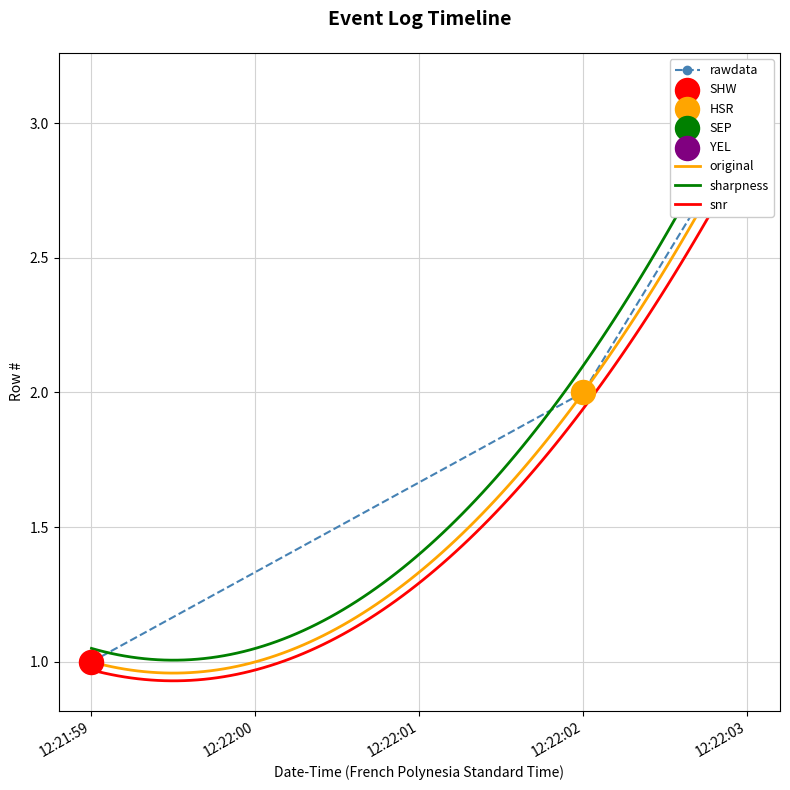

Between 12:22:02 and 12:21:59, which is larger?

12:22:02